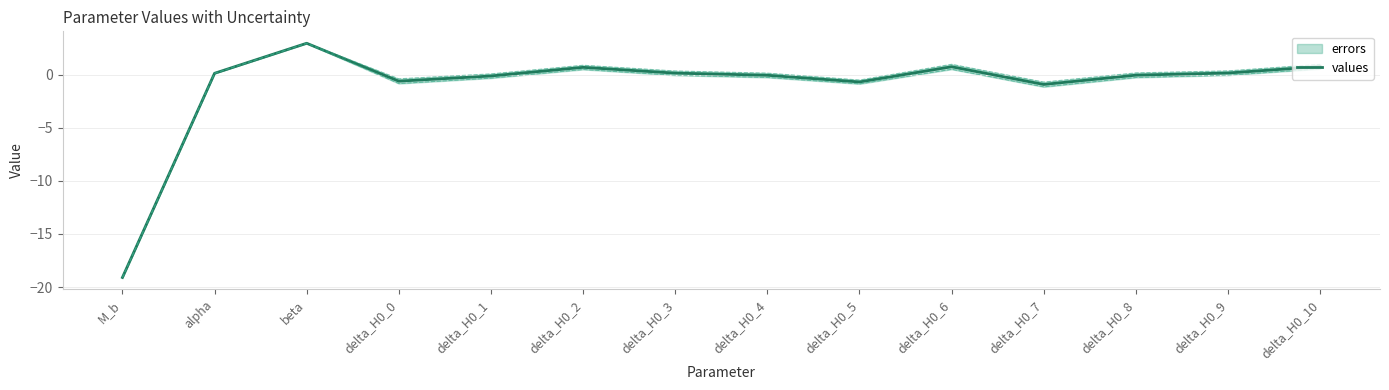

At which label is the value closest to -8?

delta_H0_7